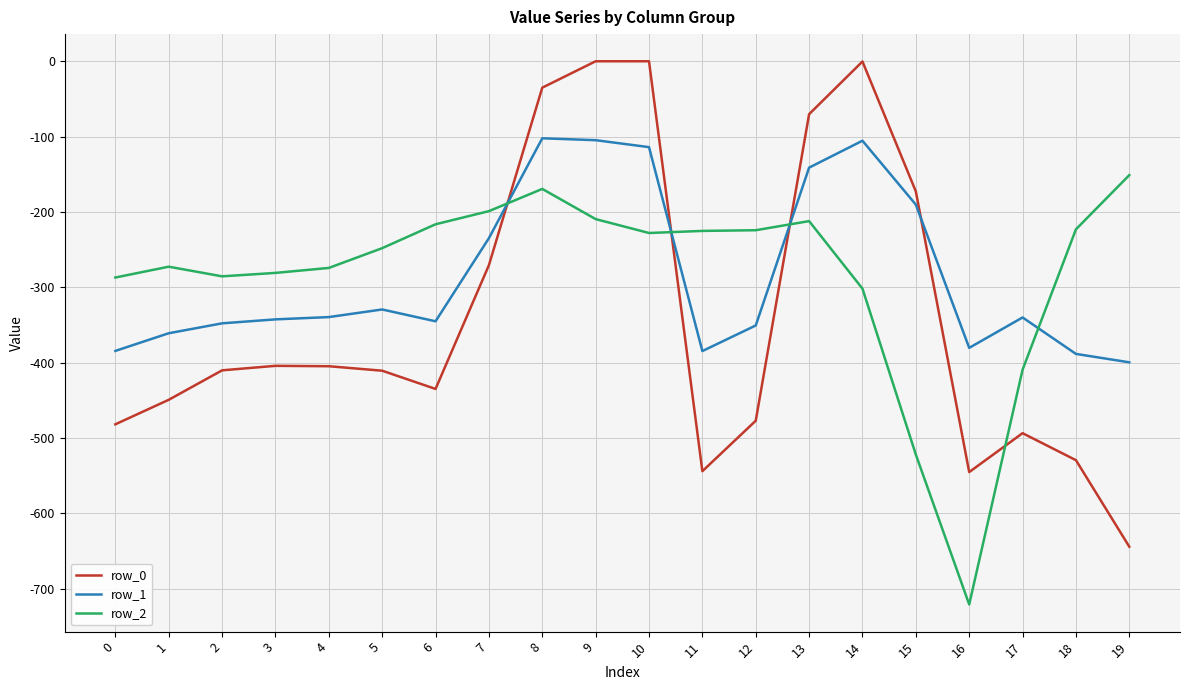

What is the spread (max minus min) of values at 3?

123.4